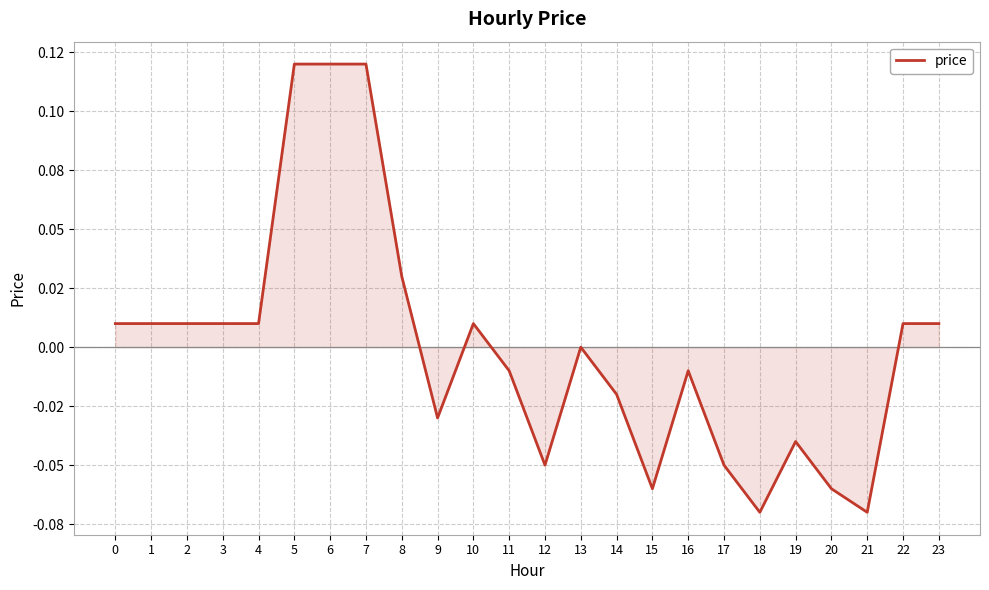

Does the chart have visible grid lines?

Yes